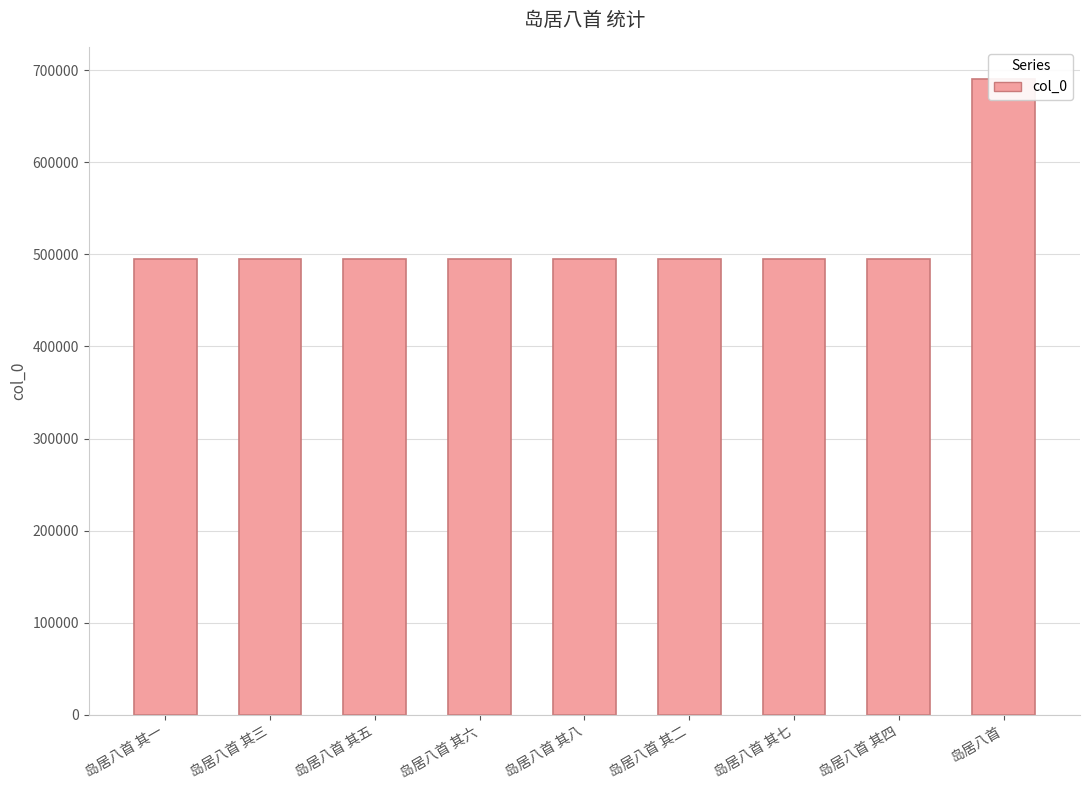

Does the chart contain any negative values?

No